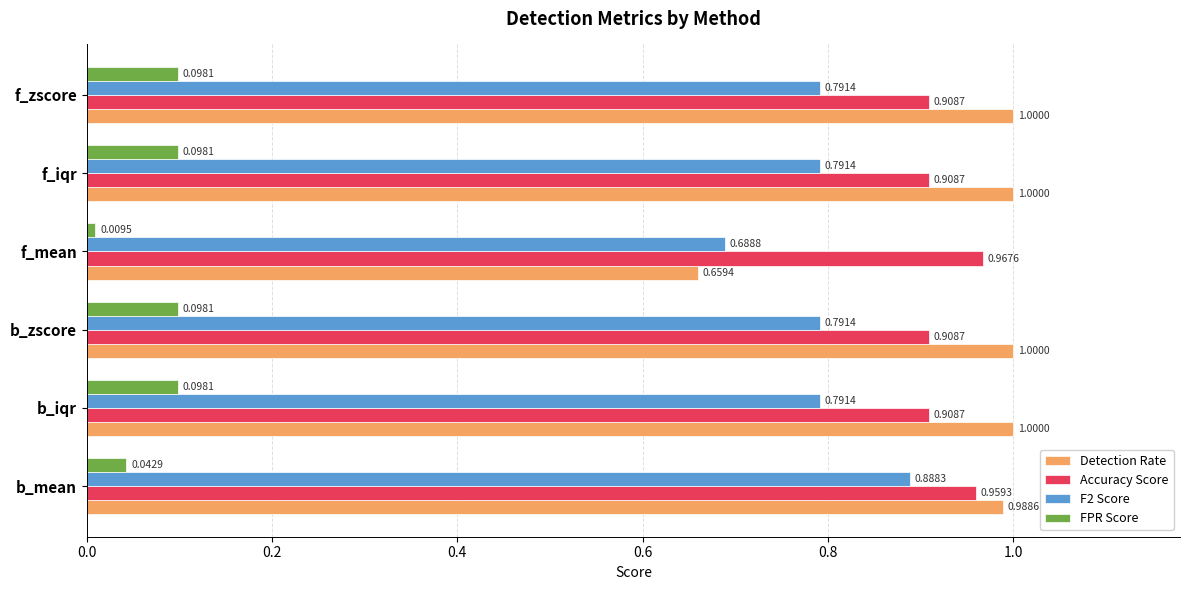

What is the sum of the Detection Rate values at f_mean and f_zscore?

1.7